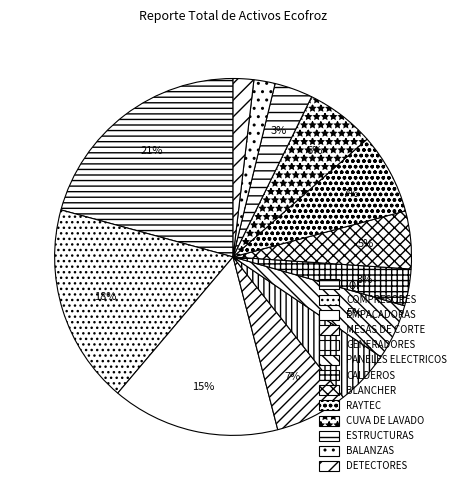

To the nearest percent, what is the difference between the largest and smallest slice percentages?

19%